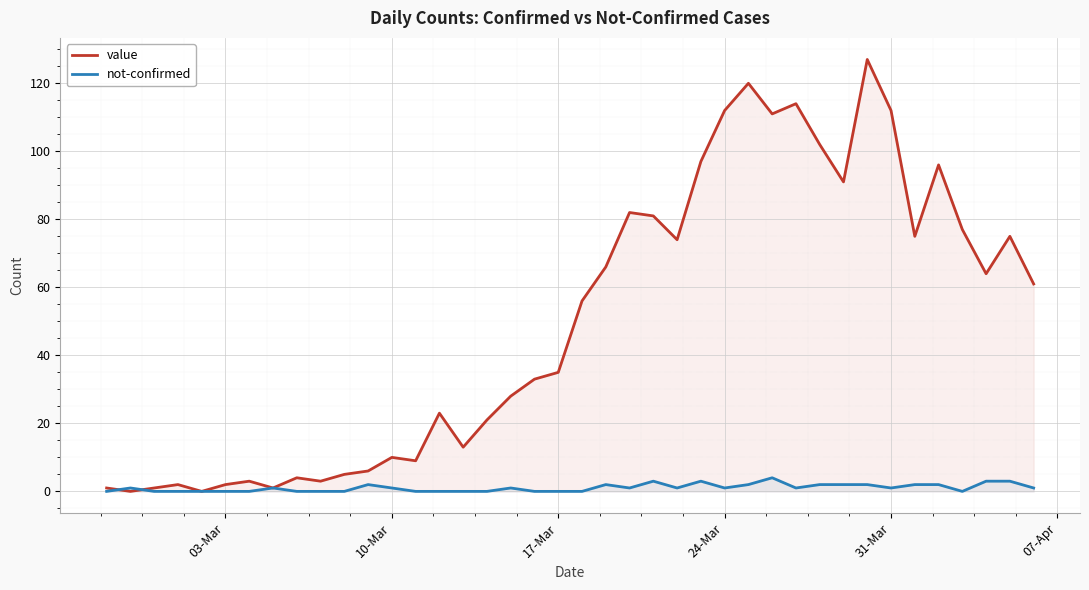

What is the value of the value point at the 23rd from the left?

82